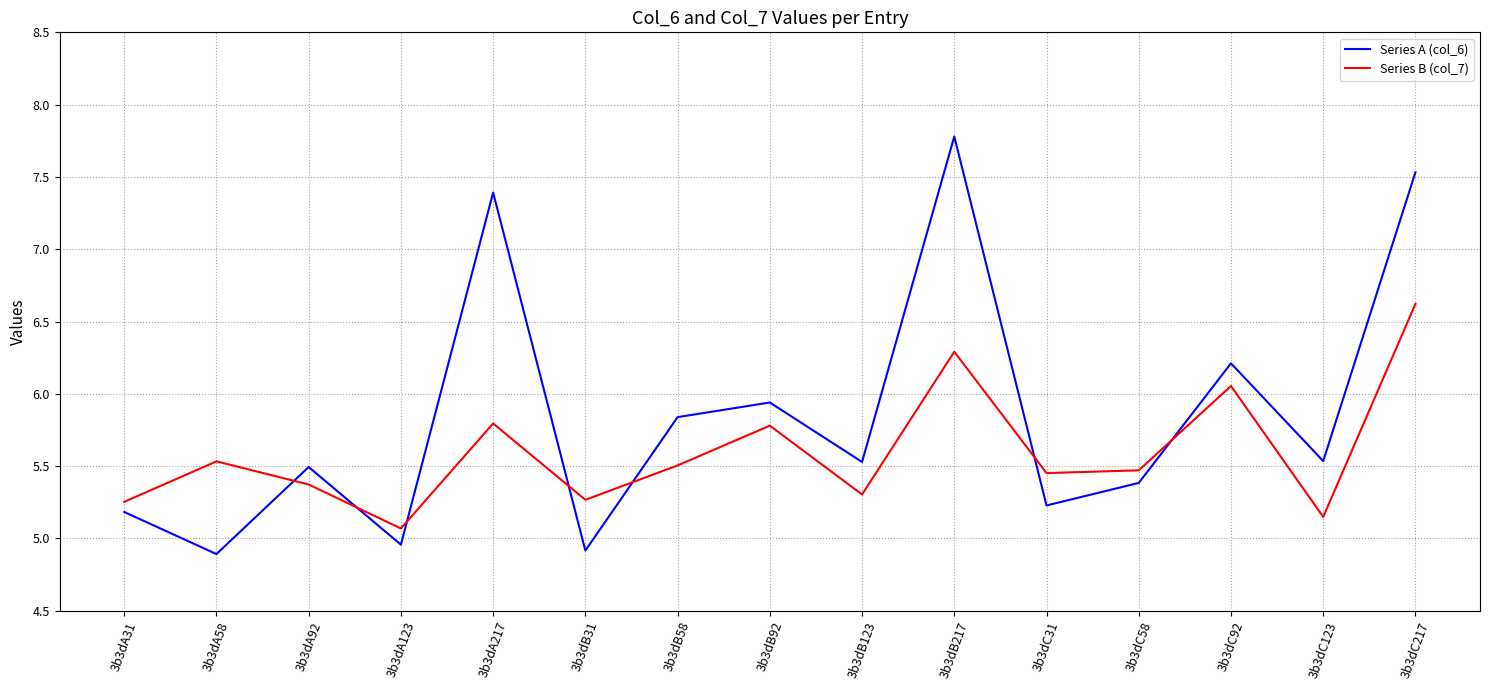

Rank the series at 3b3dC92 from highest to lowest value.

Series A (col_6), Series B (col_7)